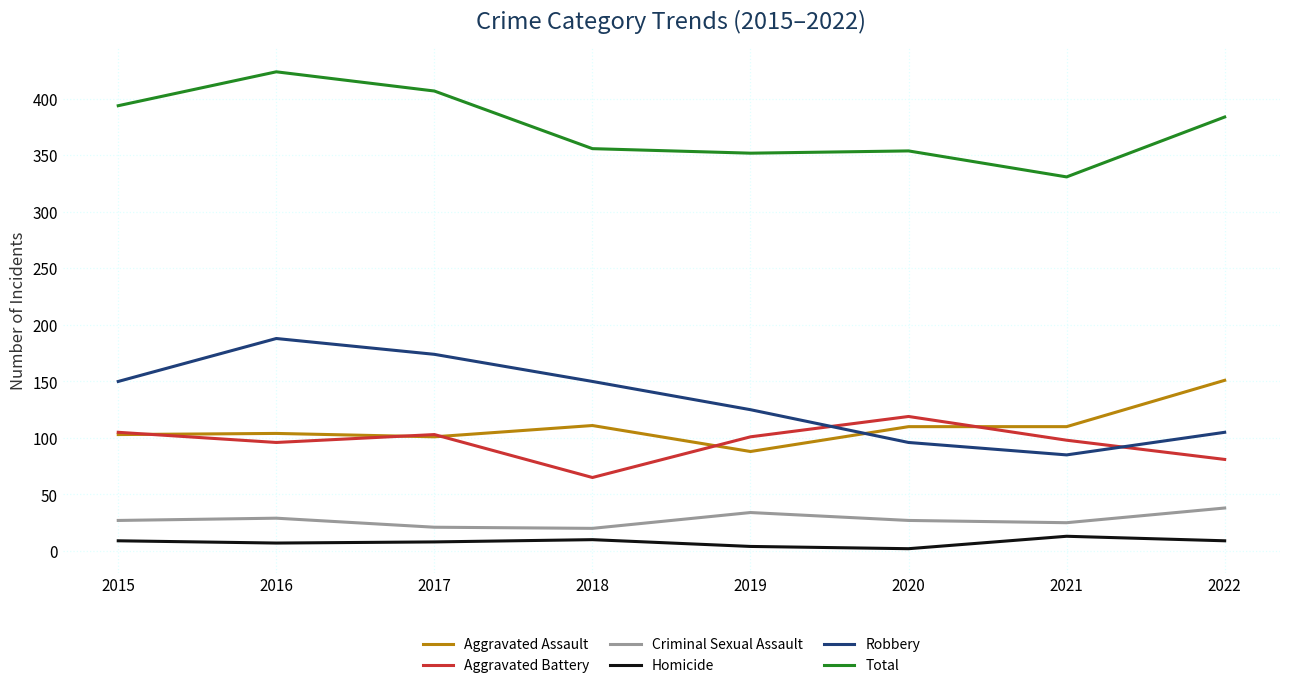

What is the sum of all Criminal Sexual Assault values?

221